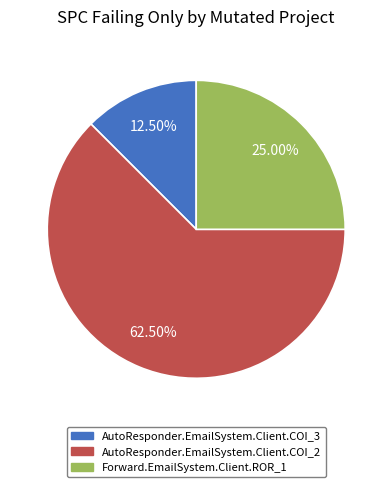

Which category has the biggest portion of the pie?

AutoResponder.EmailSystem.Client.COI_2